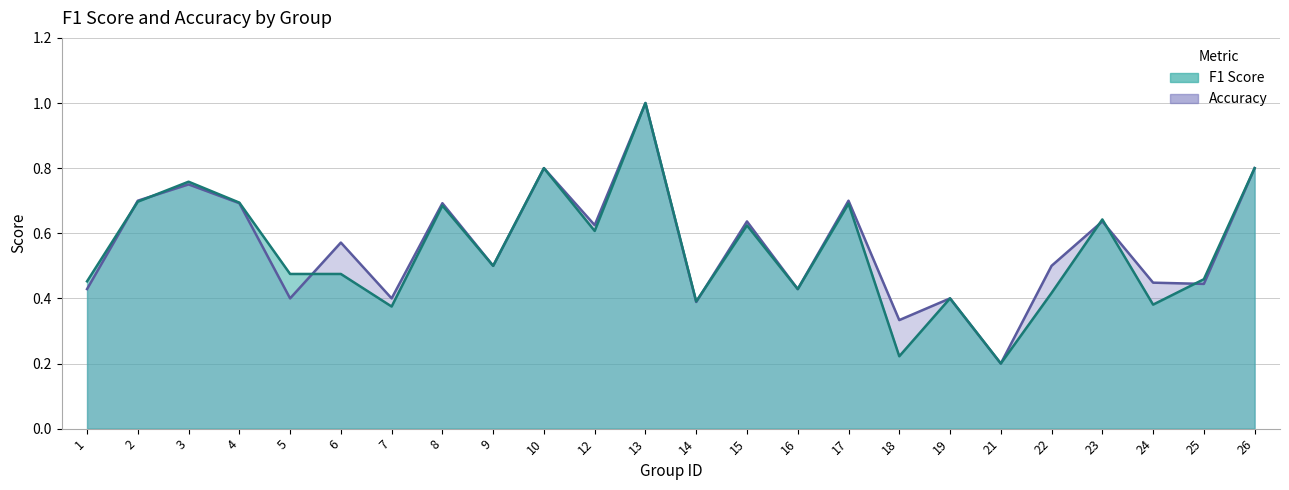

List the labels in order of accuracy value, smallest first.

21, 18, 14, 5, 7, 19, 1, 16, 25, 24, 9, 22, 6, 12, 15, 23, 4, 8, 2, 17, 3, 10, 26, 13